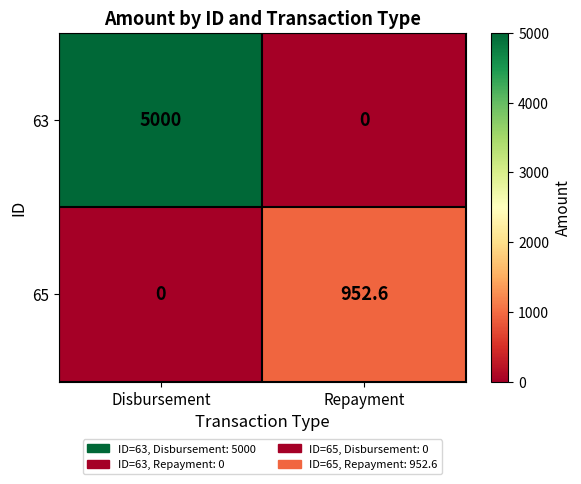

Which series has the largest total across all categories?

63